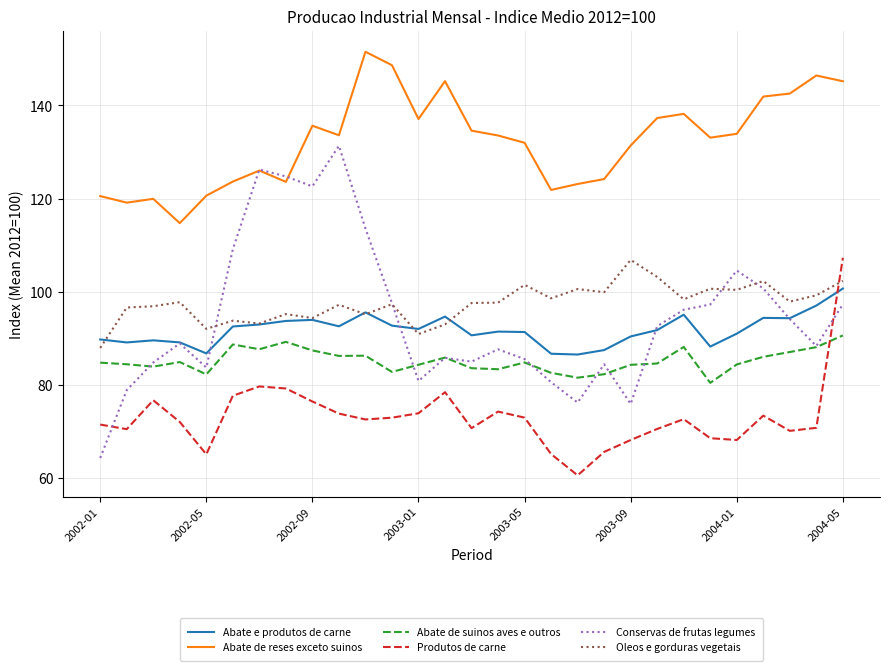

Which series has the largest total across all categories?

Abate de reses exceto suinos